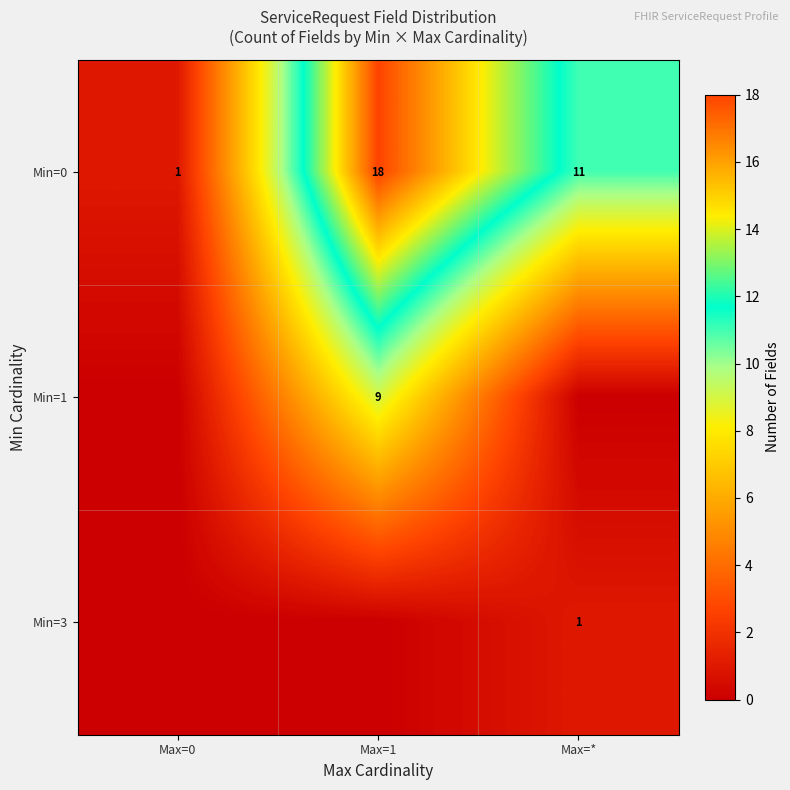

What is the spread (max minus min) of values at Max=0?

1